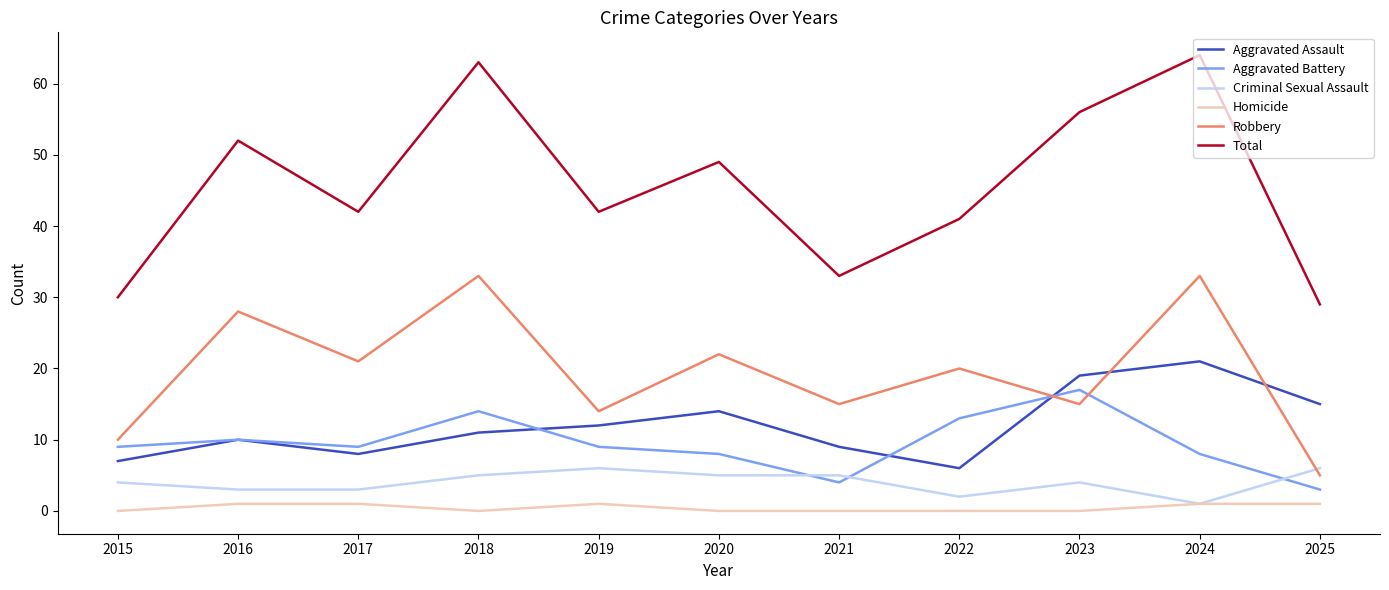

How many interior local valleys does the Aggravated Assault series have?

2